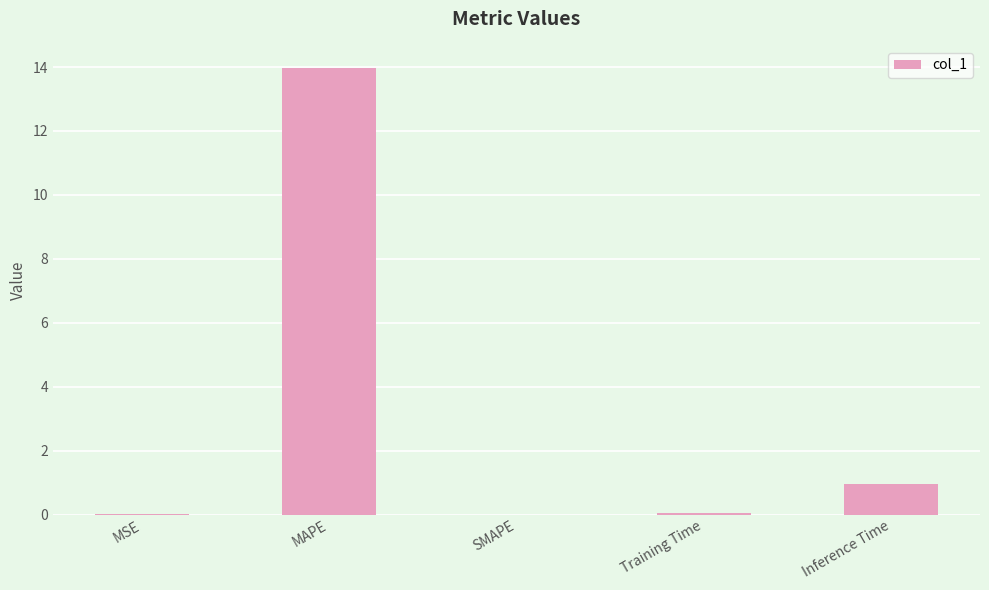

What is the greatest value displayed?

14.0